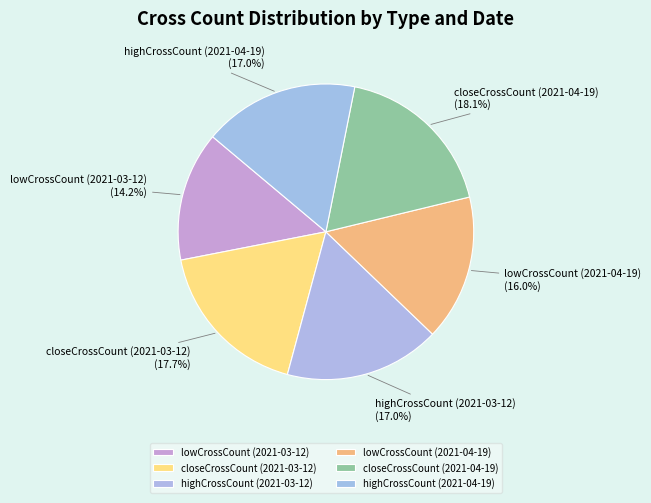

To the nearest percent, what is the difference between the largest and smallest slice percentages?

4%